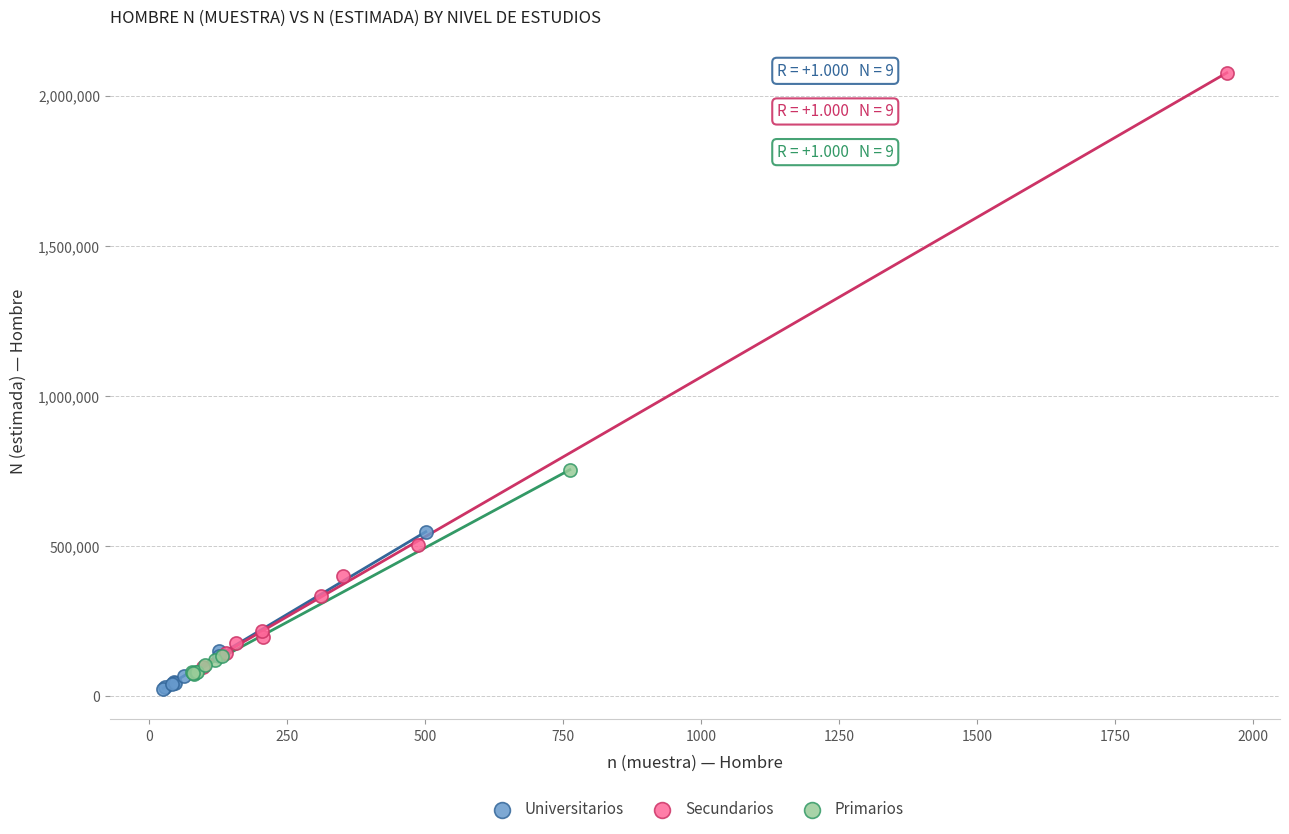

Which series contains the highest Y value?

Secundarios